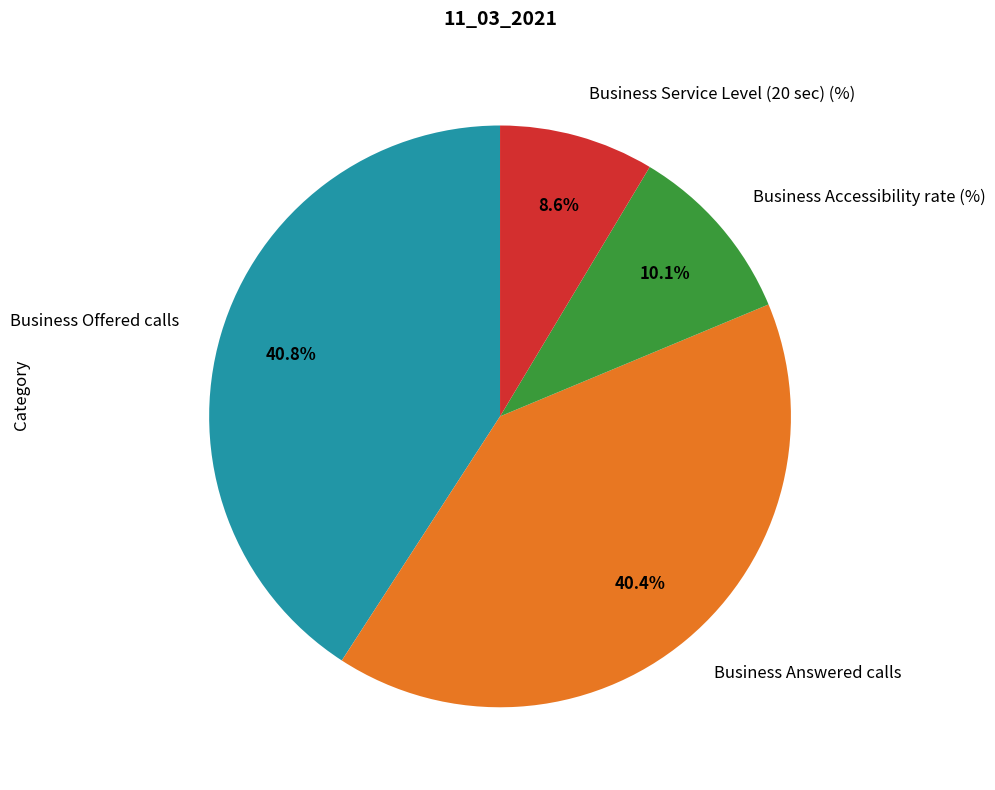

To the nearest percent, what is the combined percentage of Business Accessibility rate (%) and Business Offered calls?

51%